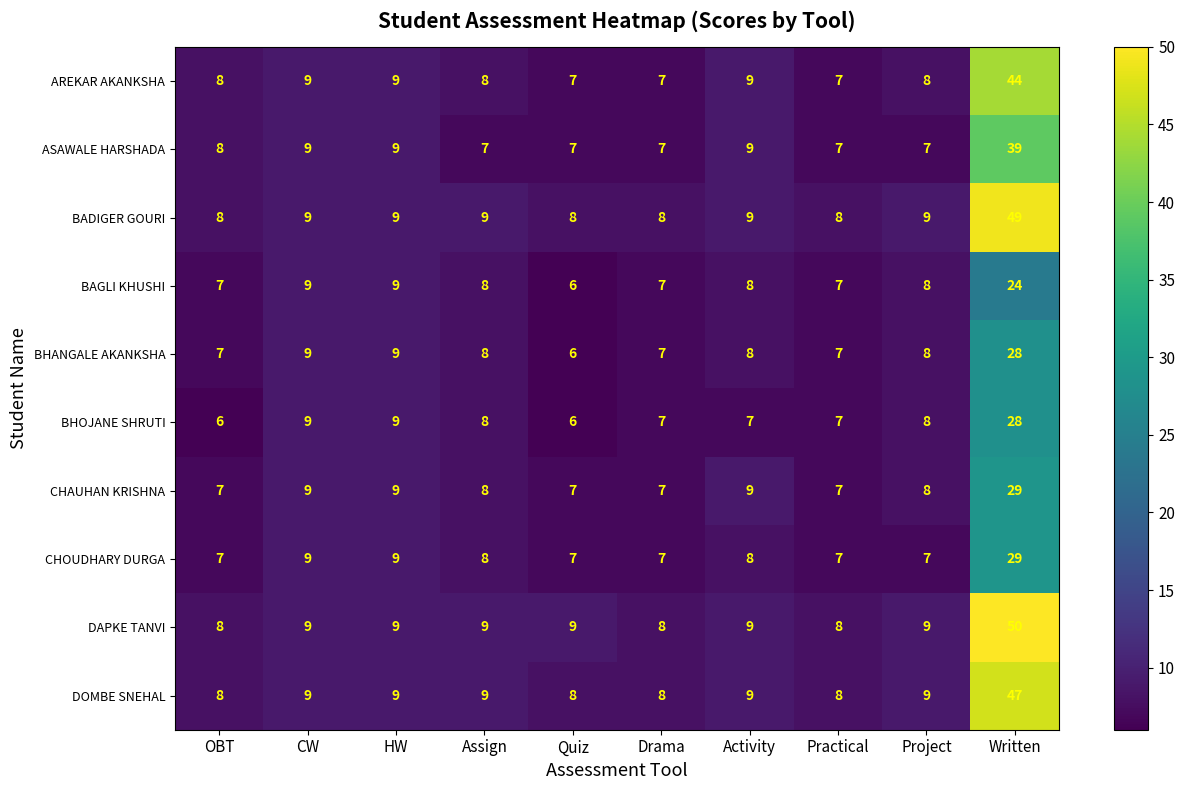

At how many categories does at least one series exceed 11?

1